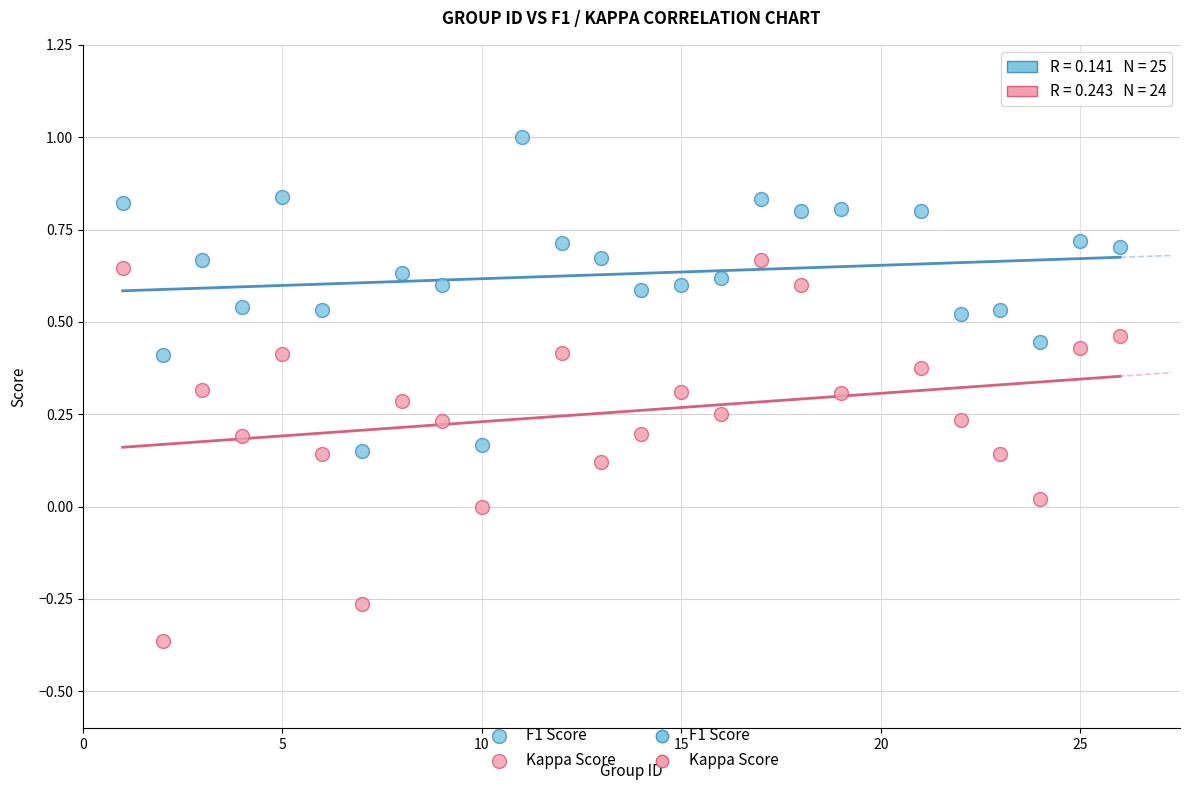

Which series contains the lowest Y value?

Kappa Score